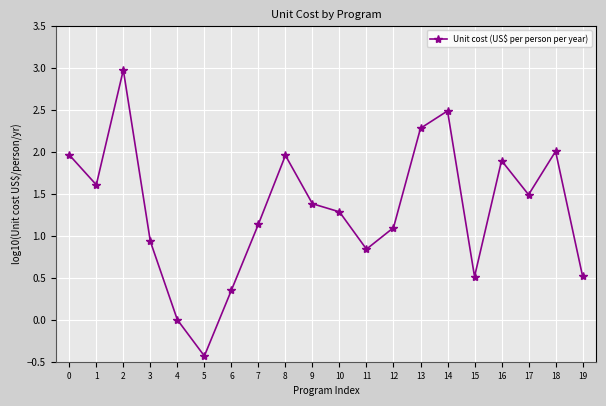

What is the value of the 8th point from the left?

1.1